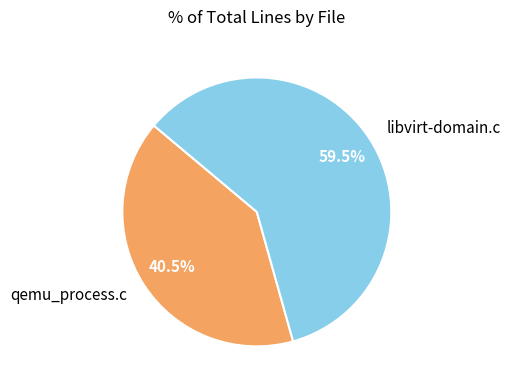

Count the number of slices in the pie.

2